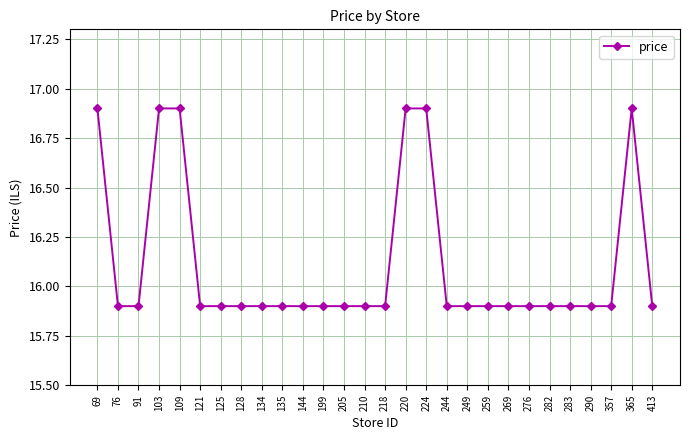

True or false: the data has more than 0 interior local peaks.

True